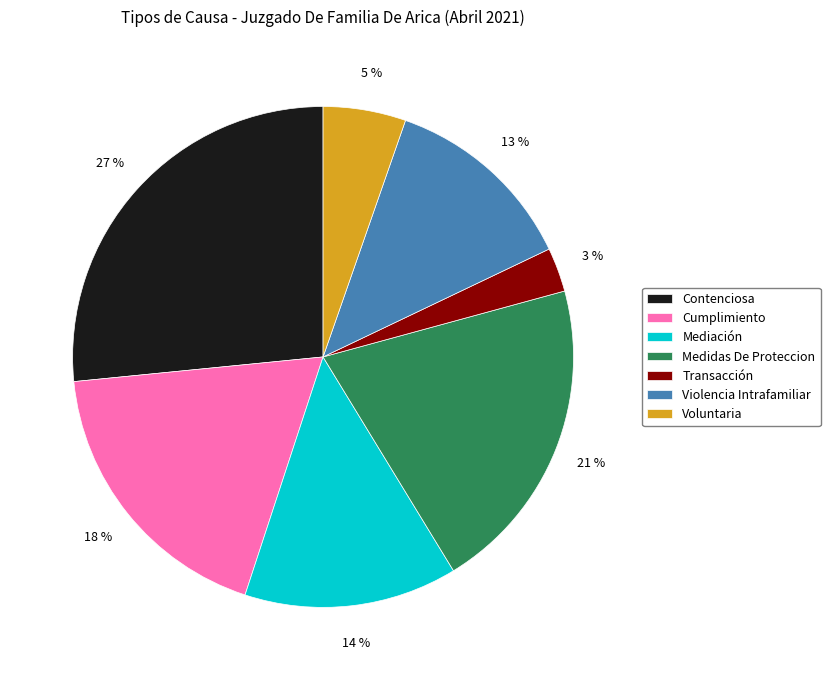

To the nearest percent, what percentage of the pie is Transacción?

3%